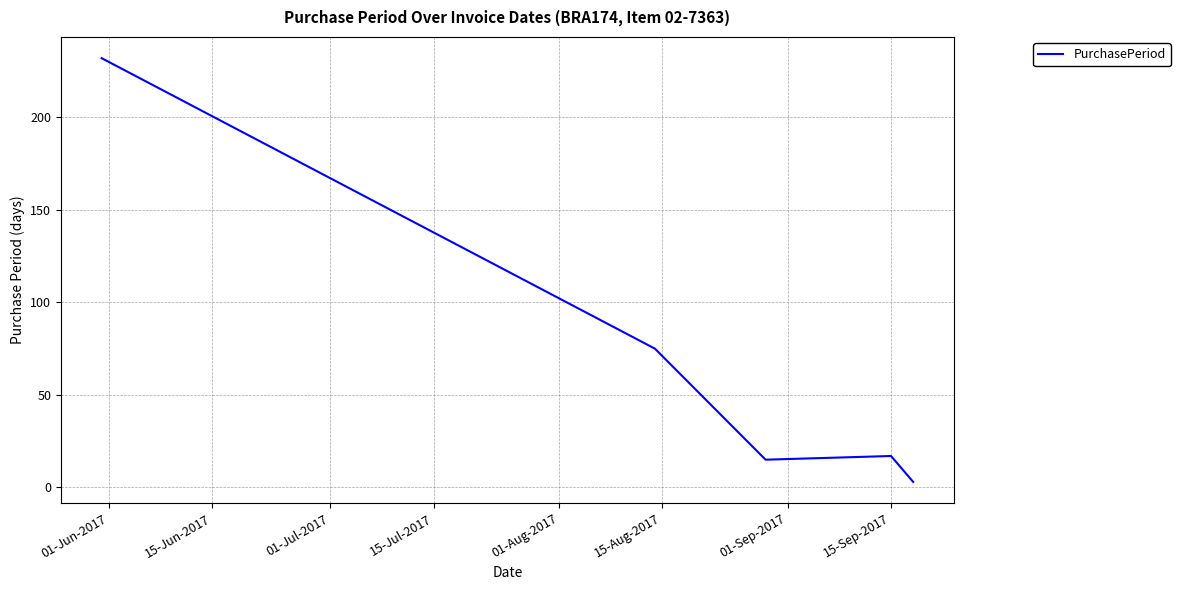

What is the sum of all values?

342